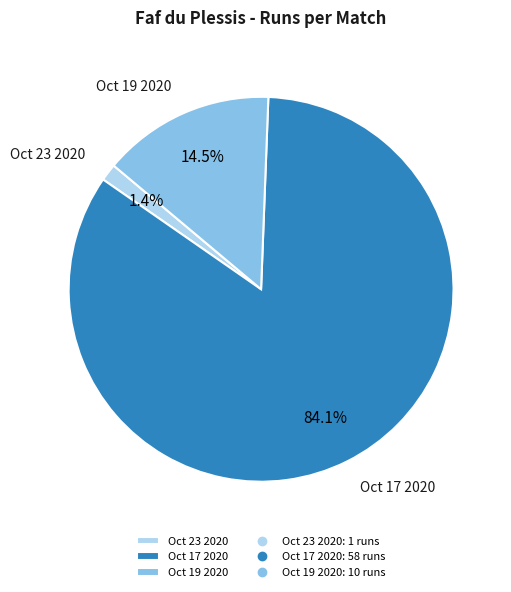

What is the ratio of the value at Oct 19 2020 to the value at Oct 17 2020?

0.2